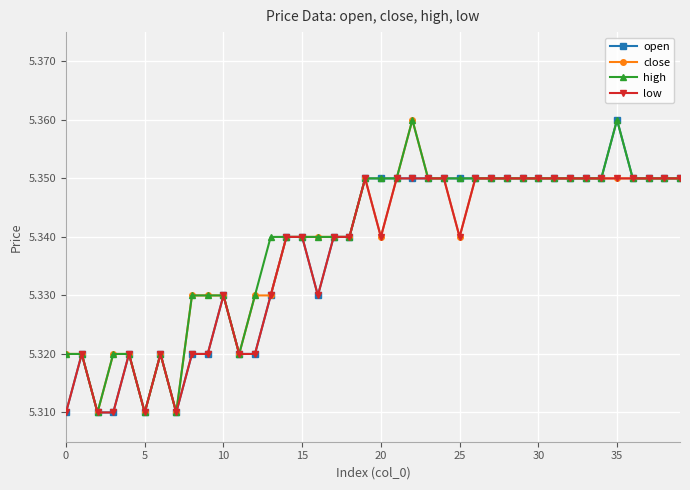

At how many categories does at least one series exceed 5?

40